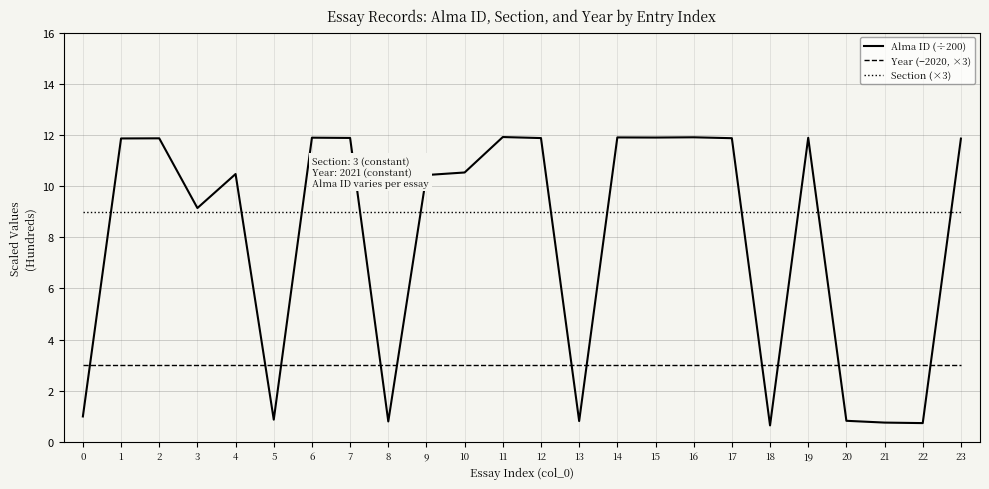

What is the minimum value shown in the chart?

0.6